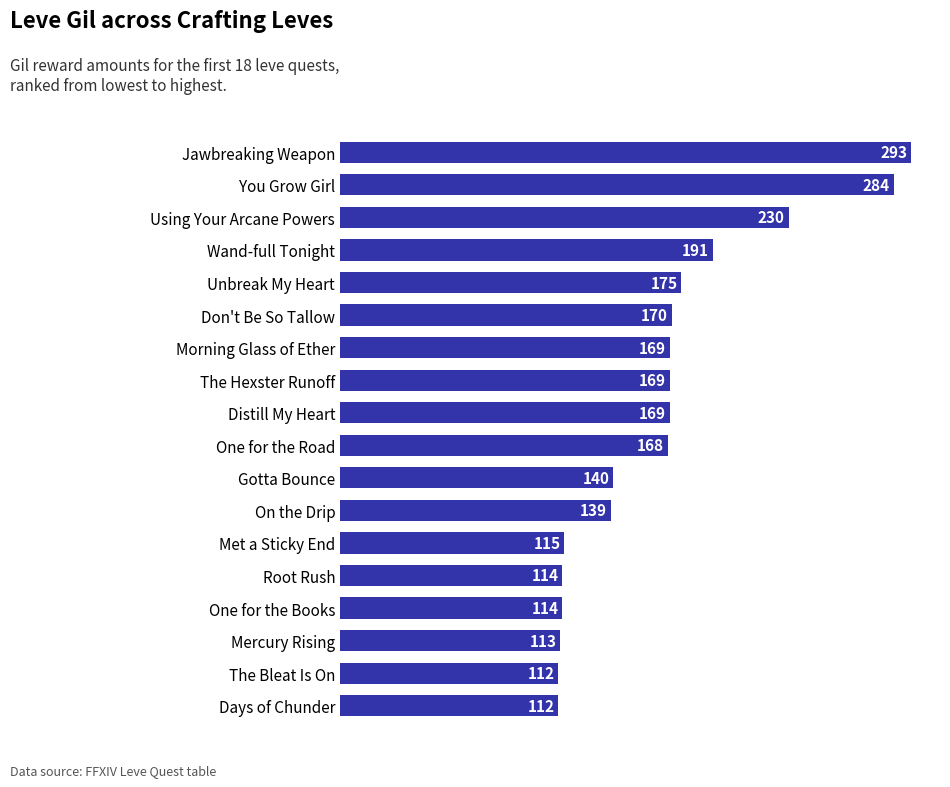

Where is the data nearest to the value 202?

Wand-full Tonight